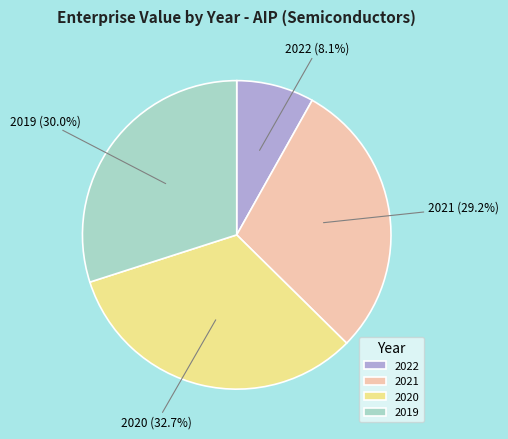

Approximately how many times larger is the value at 2021 compared to 2020?

0.9